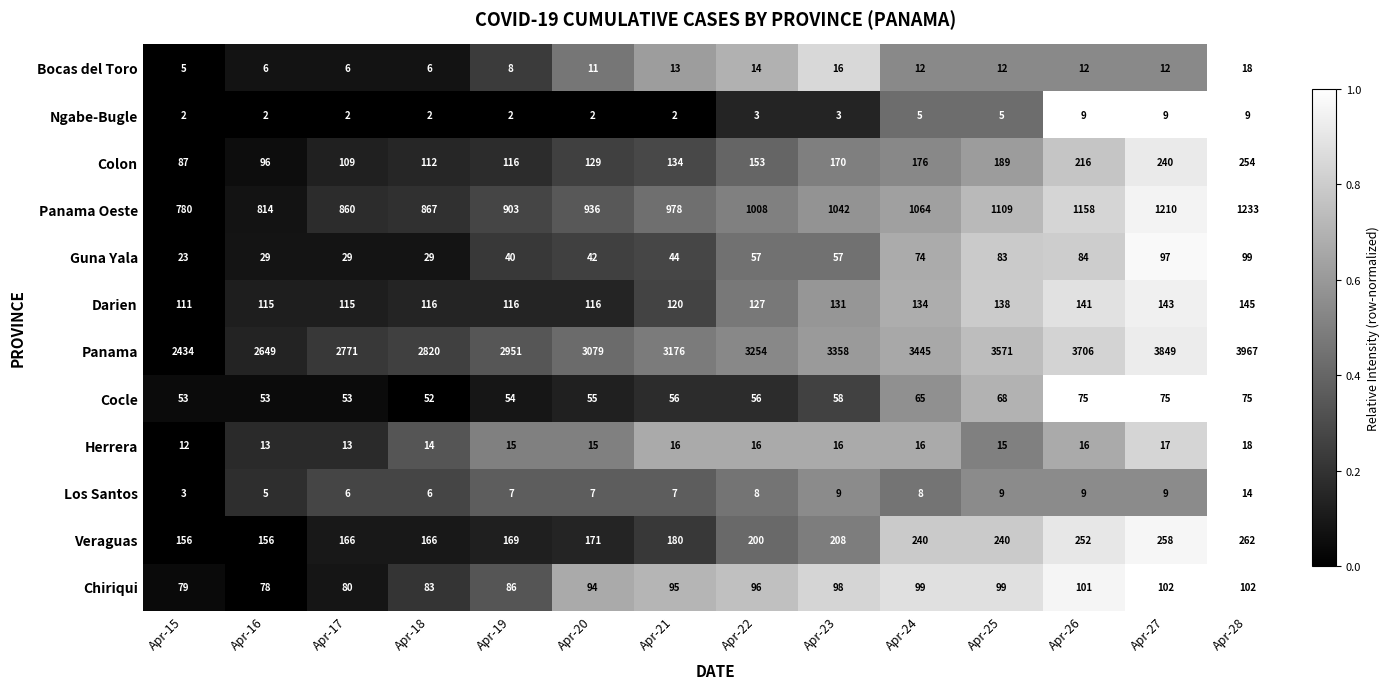

Count the number of data series in this chart.

12